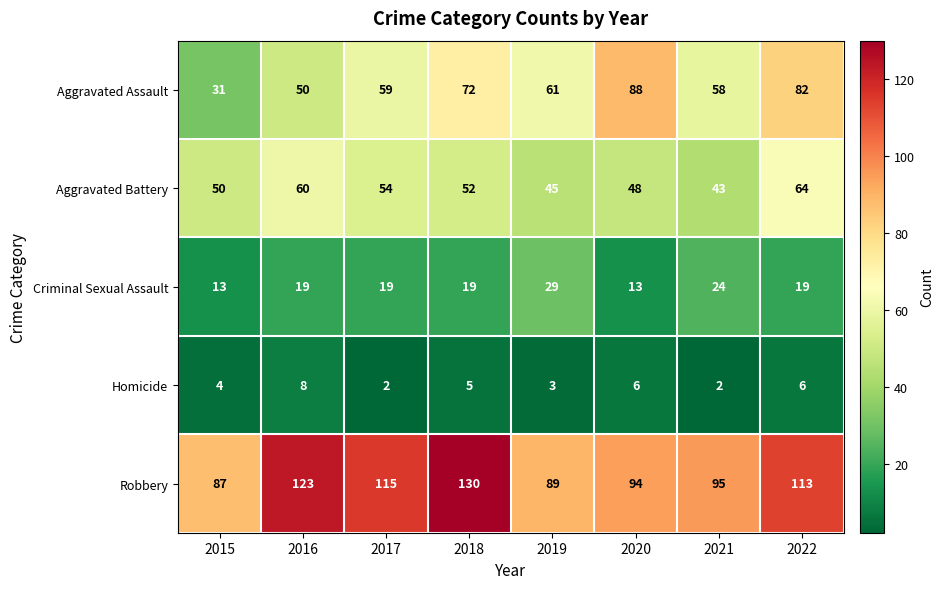

What is the minimum value shown in the chart?

2